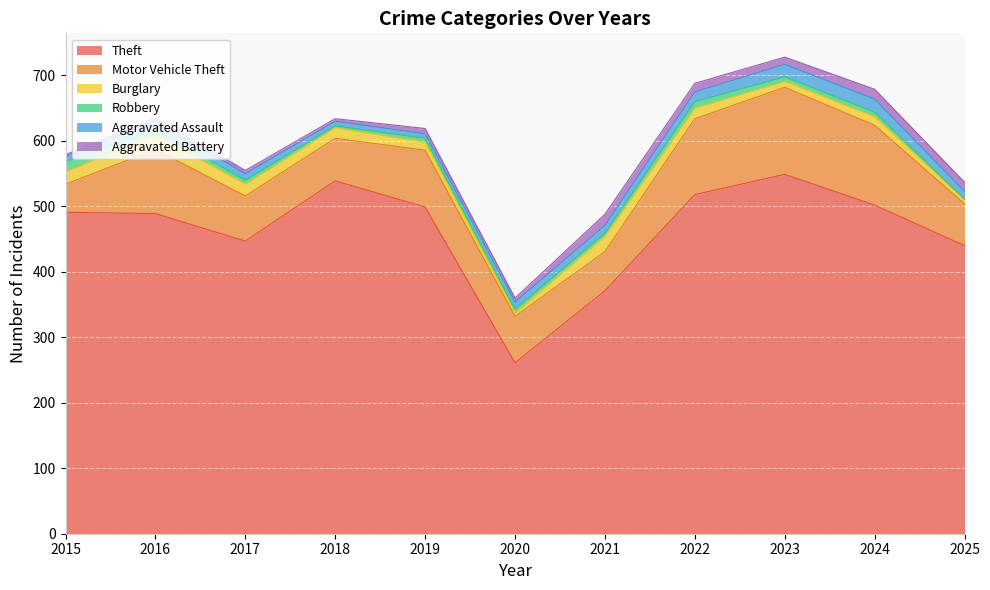

True or false: Aggravated Assault and Theft cross at least once.

False